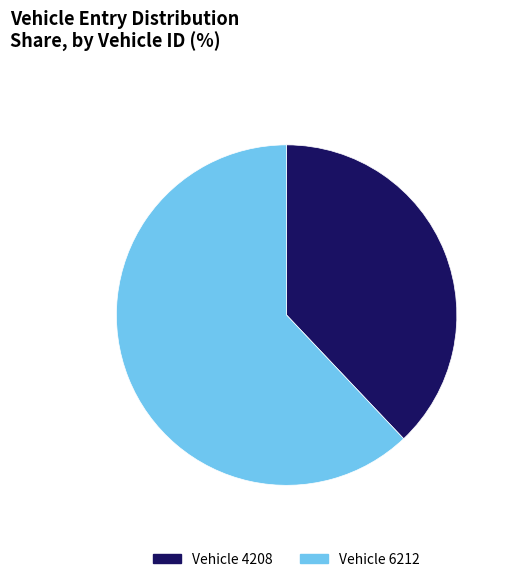

Combined, do Vehicle 4208 and Vehicle 6212 account for over 50%?

Yes